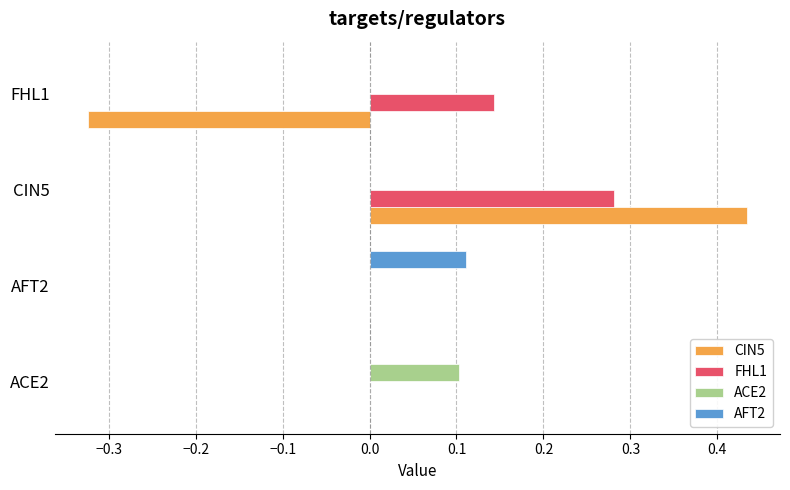

Which series changed the most between ACE2 and FHL1?

CIN5